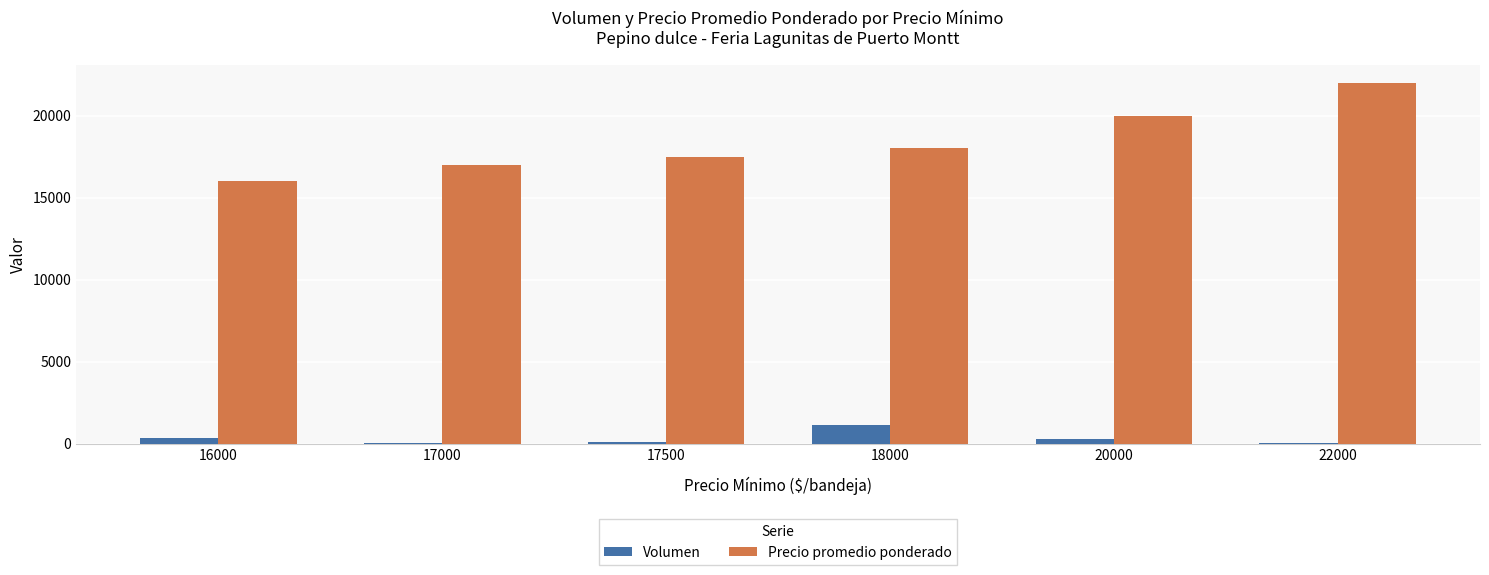

What is the average value of the Volumen series?

334